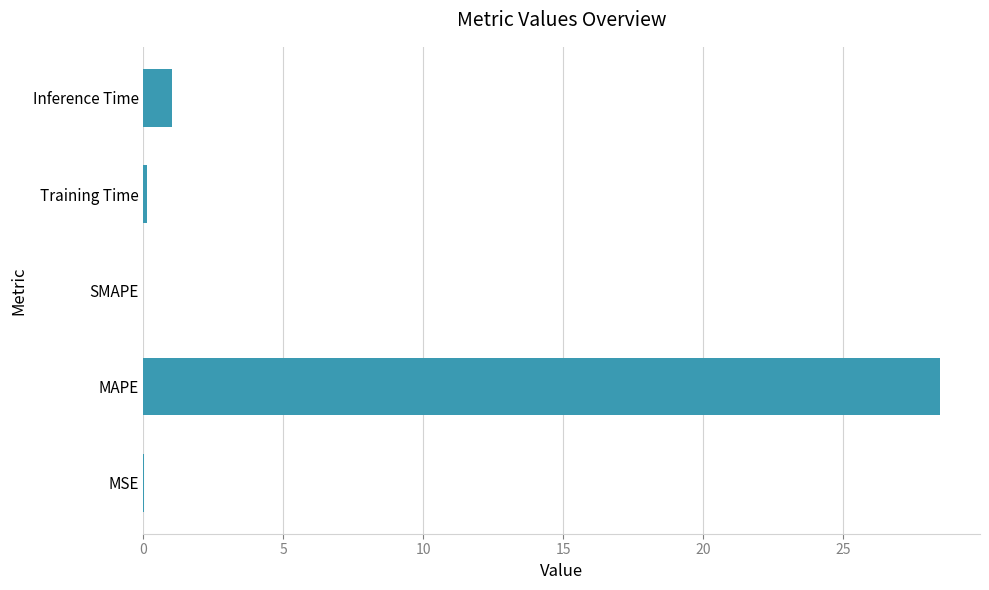

What is the sum of all values?

29.6